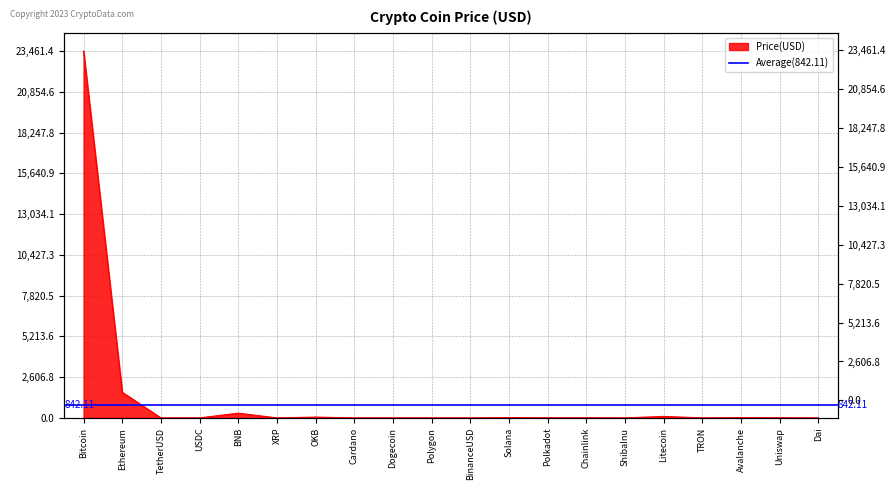

Rank the categories by value from lowest to highest.

ShibaInu, TRON, Dogecoin, Cardano, XRP, USDC, Dai, TetherUSD, BinanceUSD, Polygon, Polkadot, Uniswap, Chainlink, Avalanche, Solana, OKB, Litecoin, BNB, Ethereum, Bitcoin